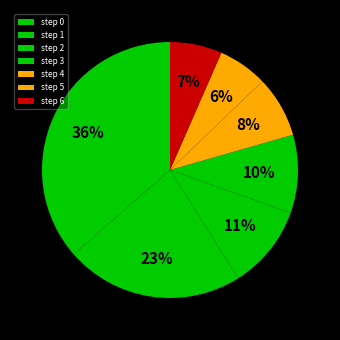

How many segments does this pie chart have?

7